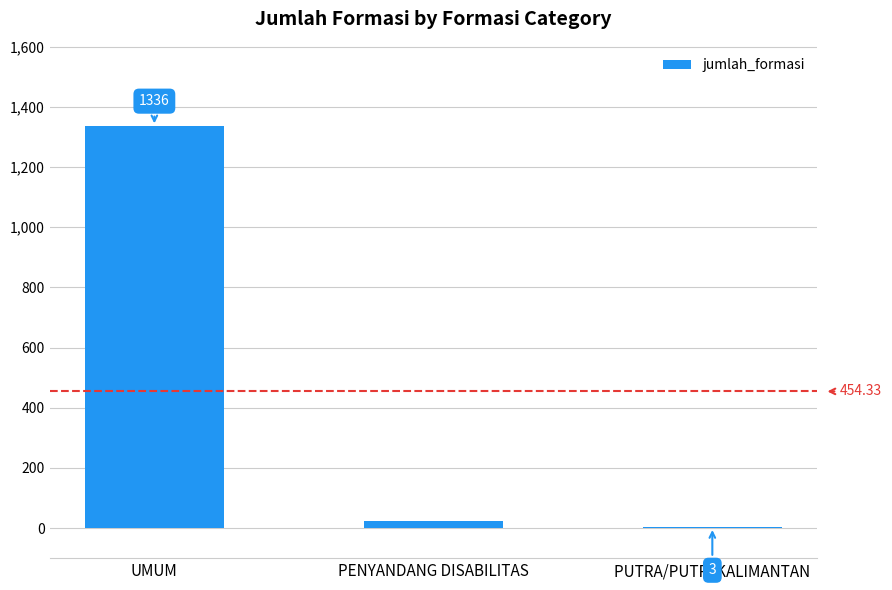

How many categories are shown in the chart?

3